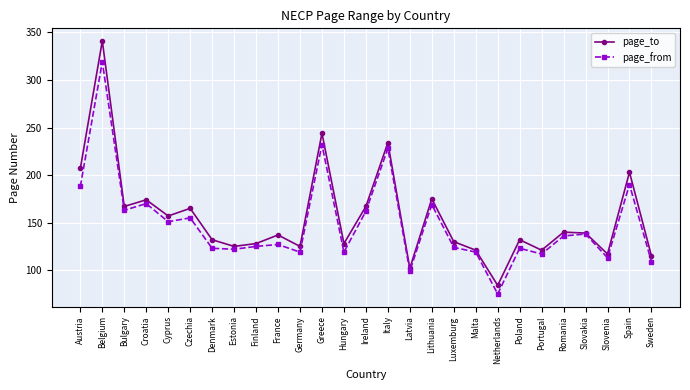

What is the maximum value shown in the chart?

341